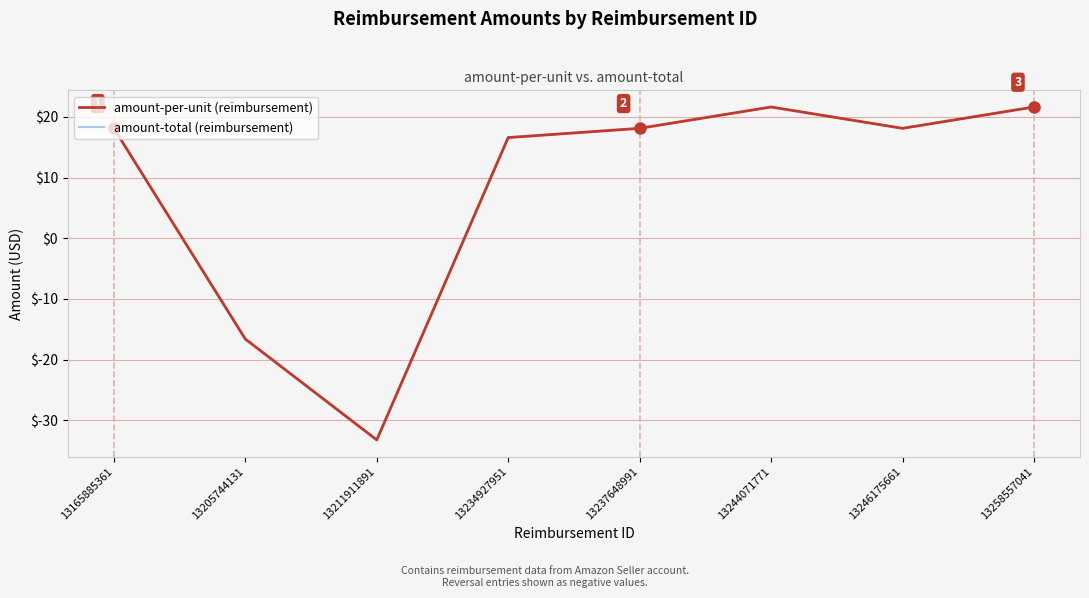

Is this an area chart (filled region under the line)?

No